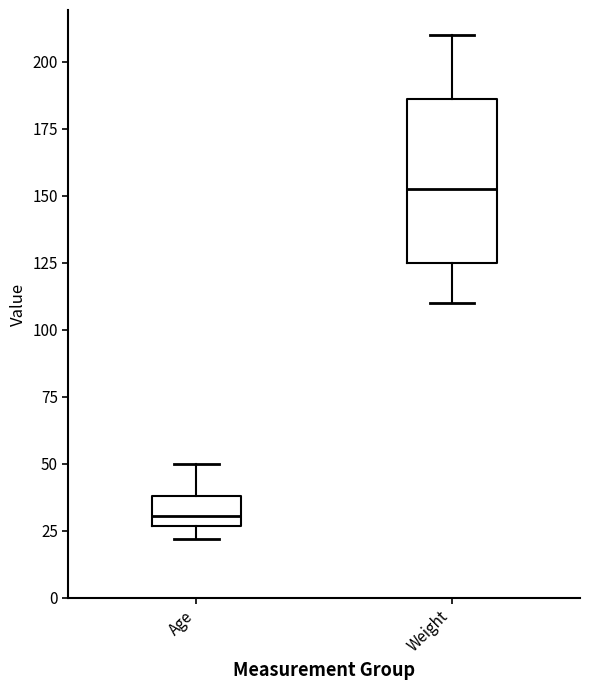

Where does the median line of the box for Weight sit on the y-axis? The values are not printed on the chart, so give them approximately, as read against the axis.

155